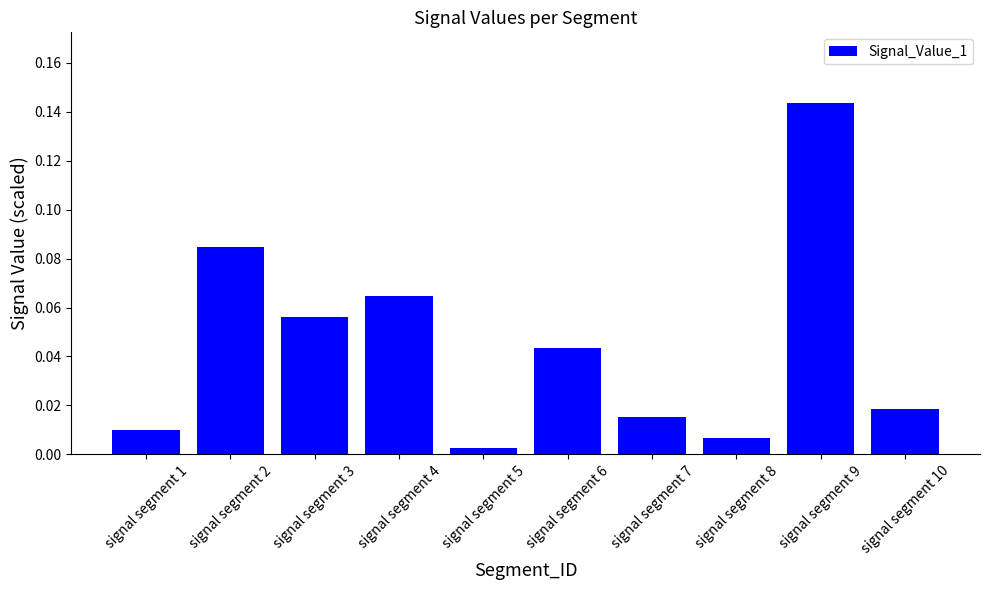

Count the number of data series in this chart.

1